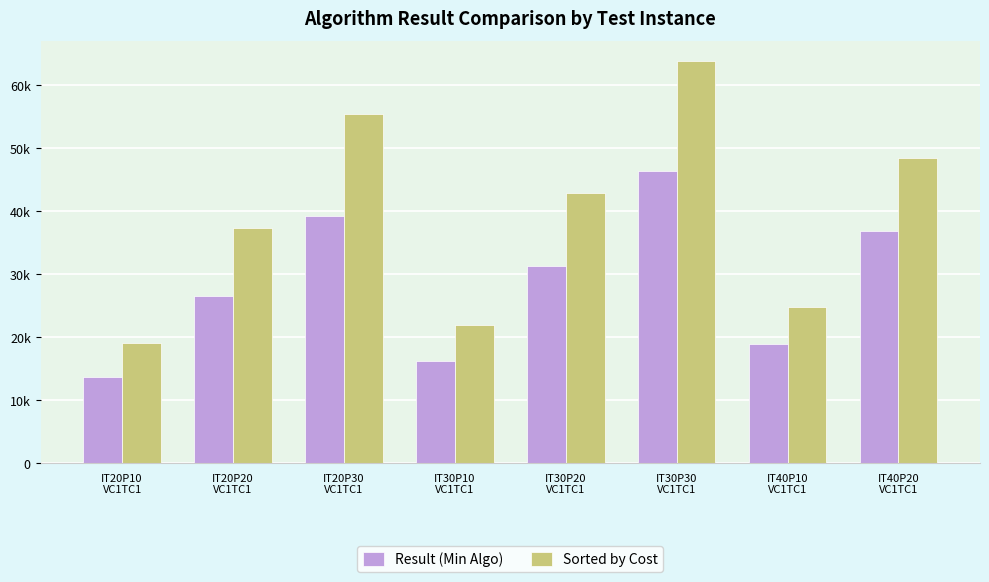

What is the difference between the maximum and minimum values in the Result (Min Algo) series?

32660